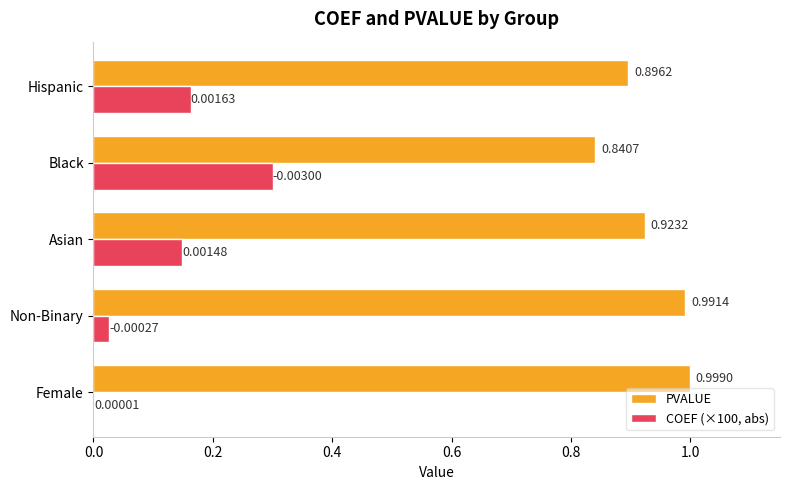

Which label corresponds to the largest value in the chart?

Female